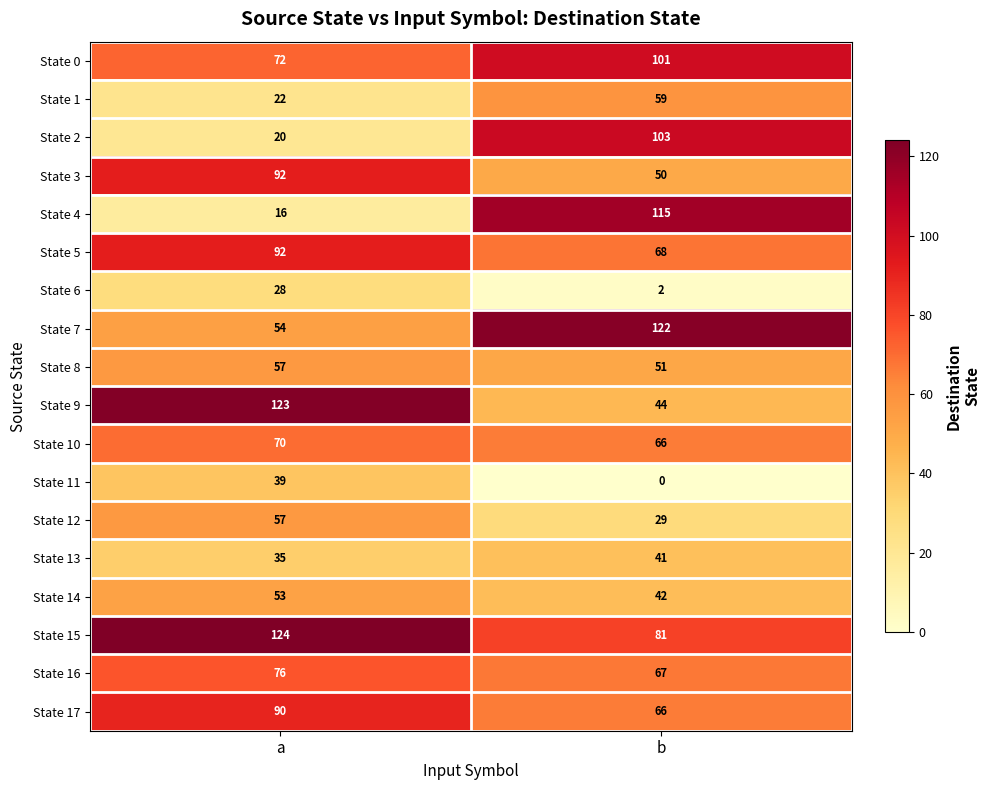

Which series has the largest total across all categories?

State 15